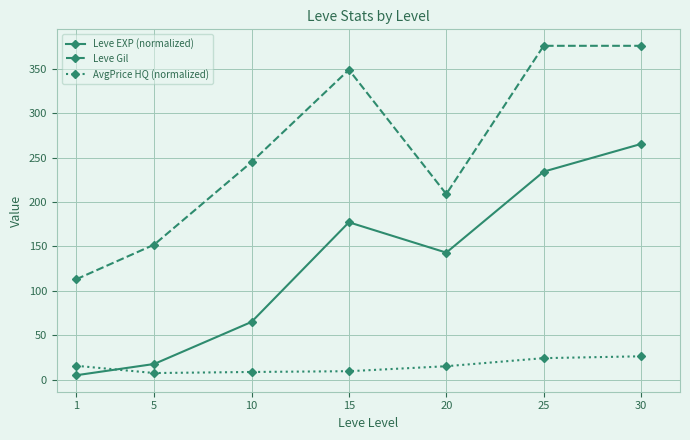

True or false: AvgPrice HQ (normalized) has a value of 9.4 at 15.

True